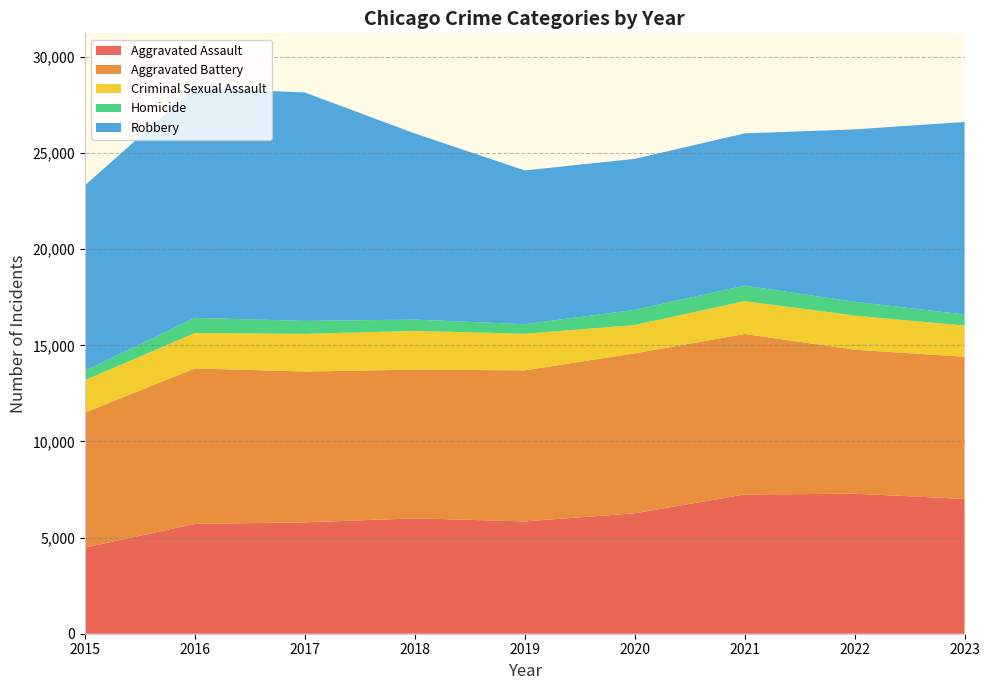

Reading left to right, what are all the values shown in this chart?

Aggravated Assault: 4480	5712	5793	6001	5841	6263	7242	7281	7011
Aggravated Battery: 7019	8086	7845	7735	7857	8320	8347	7491	7400
Criminal Sexual Assault: 1687	1844	1960	2015	1903	1473	1711	1775	1615
Homicide: 496	786	672	588	499	787	804	720	578
Robbery: 9638	11960	11880	9681	7995	7855	7918	8965	10012